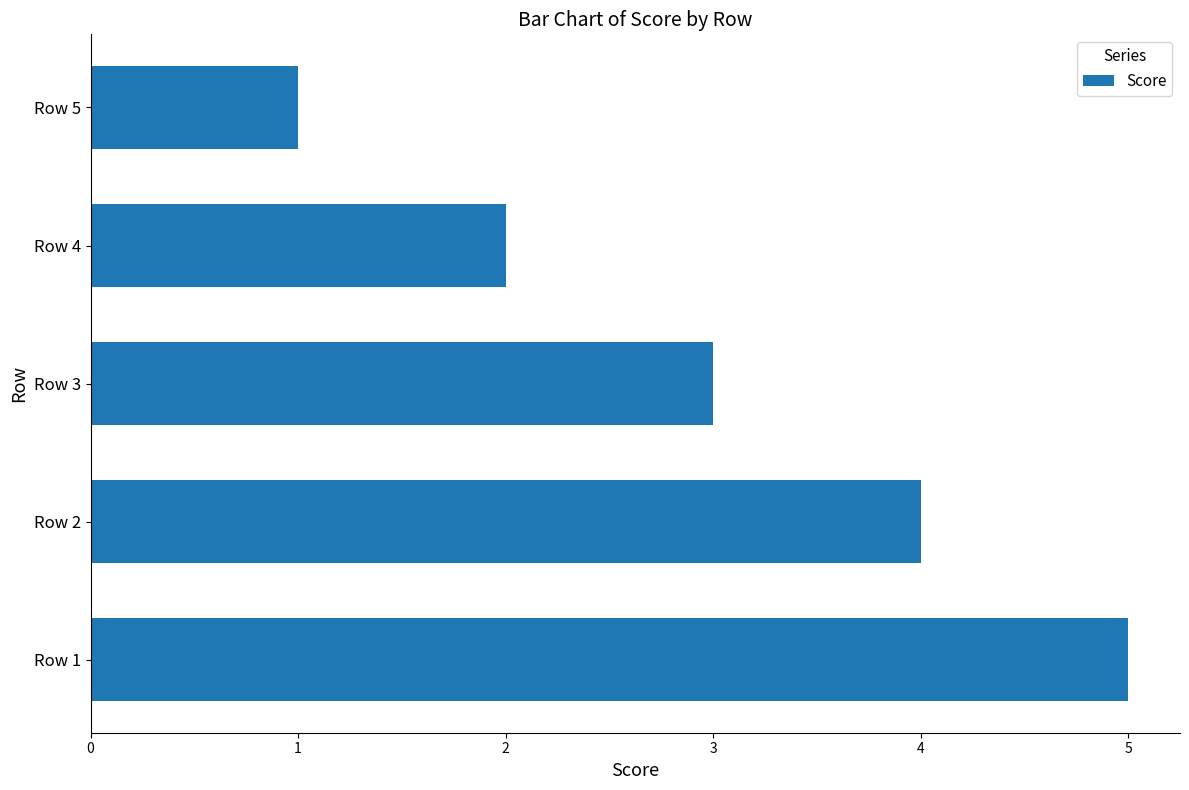

List the labels in order of value, smallest first.

Row 5, Row 4, Row 3, Row 2, Row 1